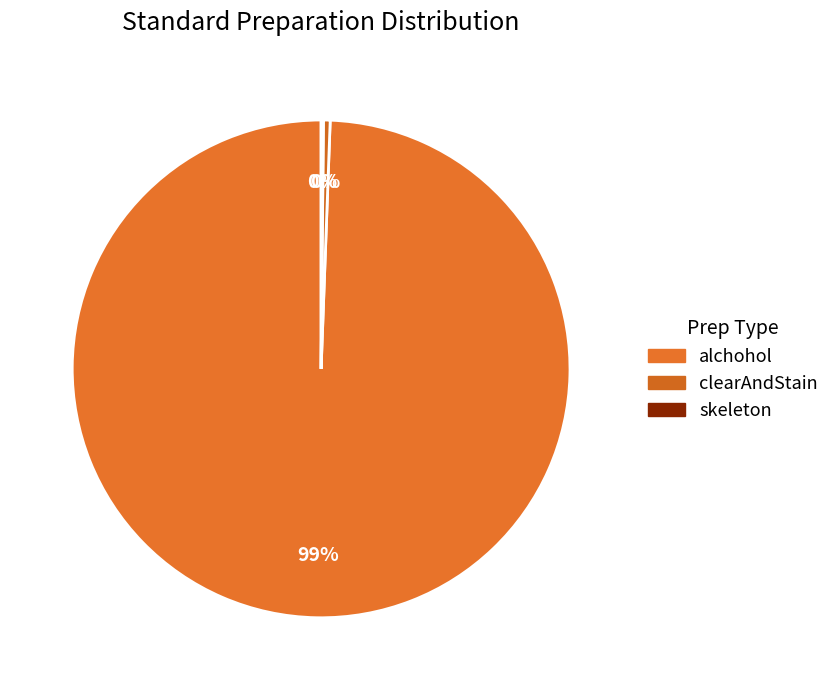

Combined, do skeleton and clearAndStain account for over 50%?

No